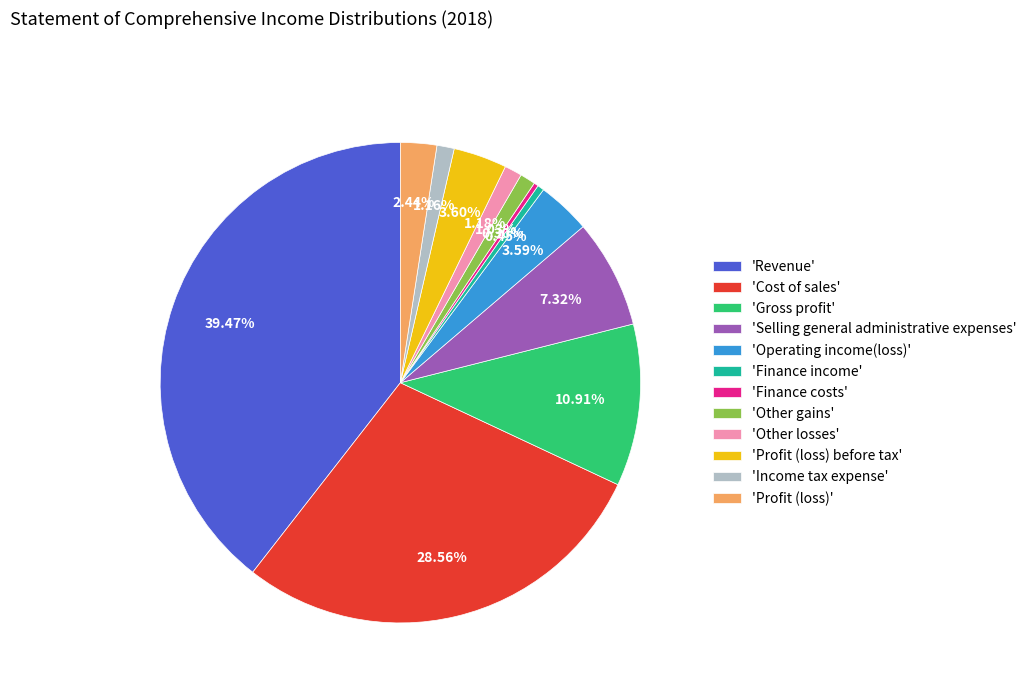

Do 'Gross profit' and 'Selling general administrative expenses' together represent more than half of the pie?

No